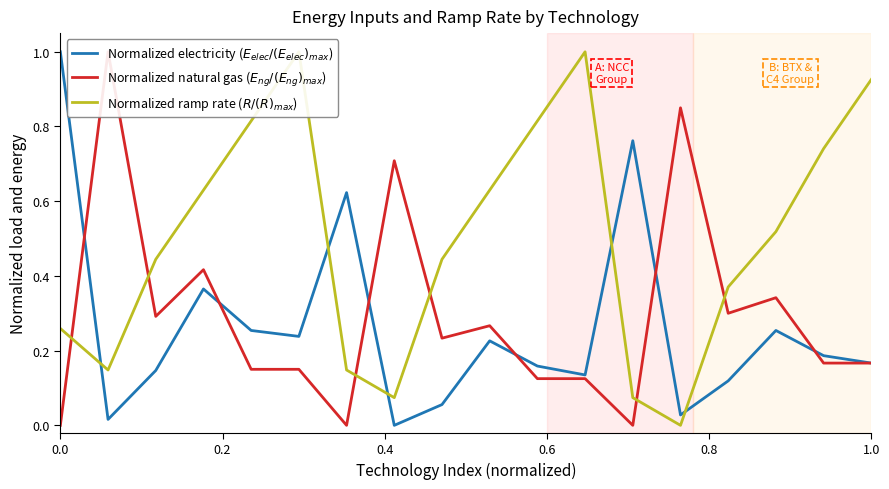

After their last crossing, which series has the higher values: Normalized natural gas ($E_{ng}/(E_{ng})_{max}$) or Normalized electricity ($E_{elec}/(E_{elec})_{max}$)?

Normalized electricity ($E_{elec}/(E_{elec})_{max}$)